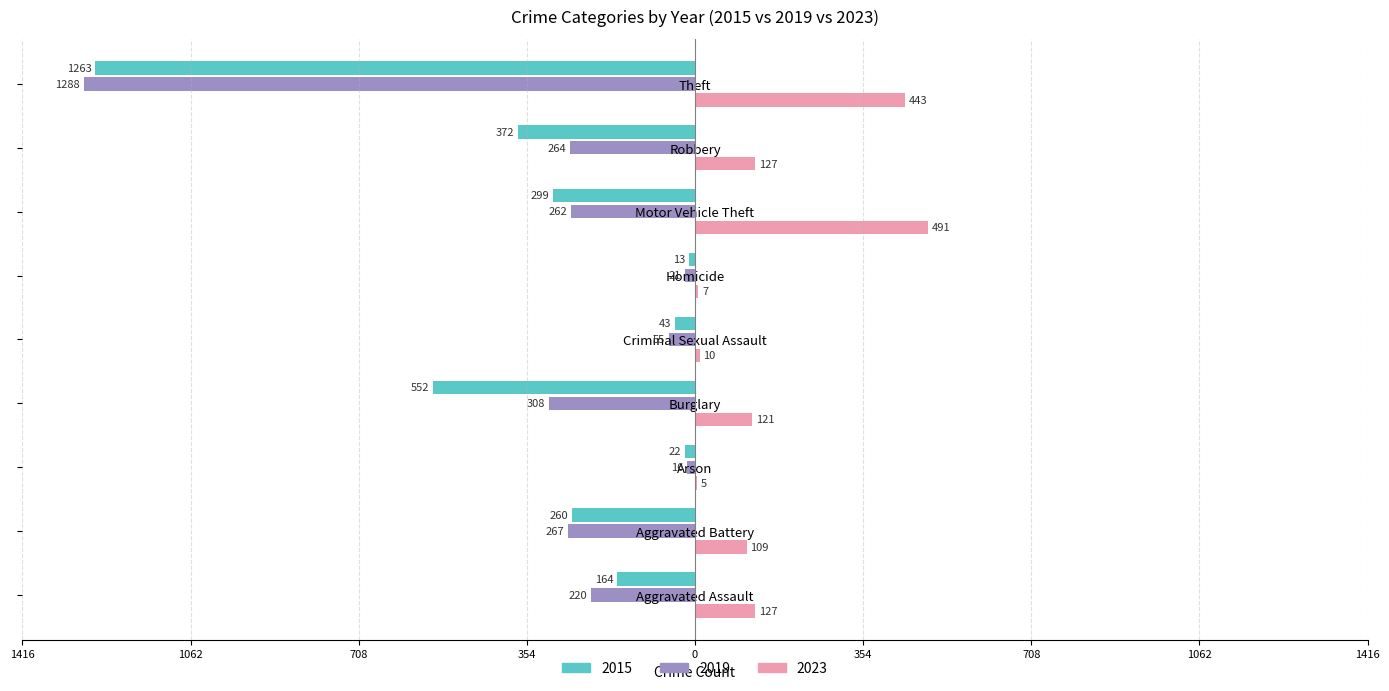

The 2019 series shows -21 at Homicide. True or false?

True